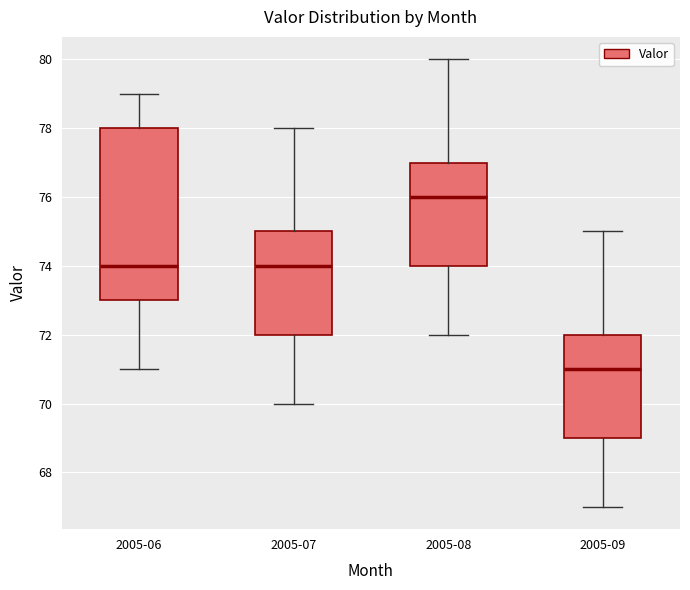

Reading left to right, transcribe this box plot: for each box, give where its median line is, the range the box spans, and where its two whiskers end, as read against the y-axis. The values are not printed on the chart, so give them approximately, as read against the axis.

2005-06: median 74, box 73 to 78, whiskers 71 to 79
2005-07: median 74, box 72 to 75, whiskers 70 to 78
2005-08: median 76, box 74 to 77, whiskers 72 to 80
2005-09: median 71, box 69 to 72, whiskers 67 to 75